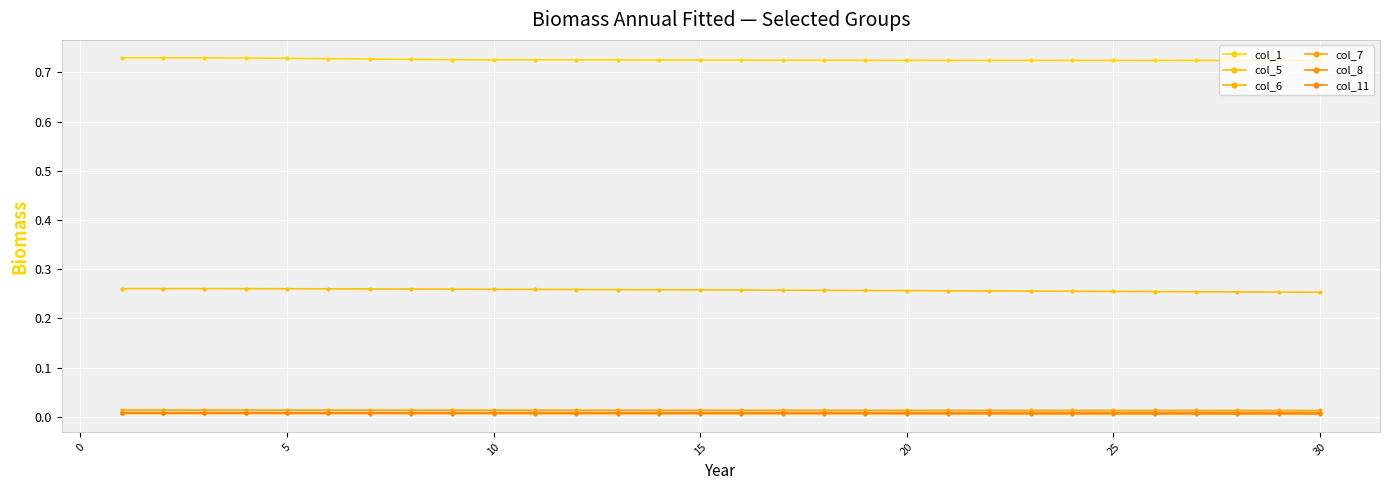

True or false: col_11 and col_8 cross at least once.

False